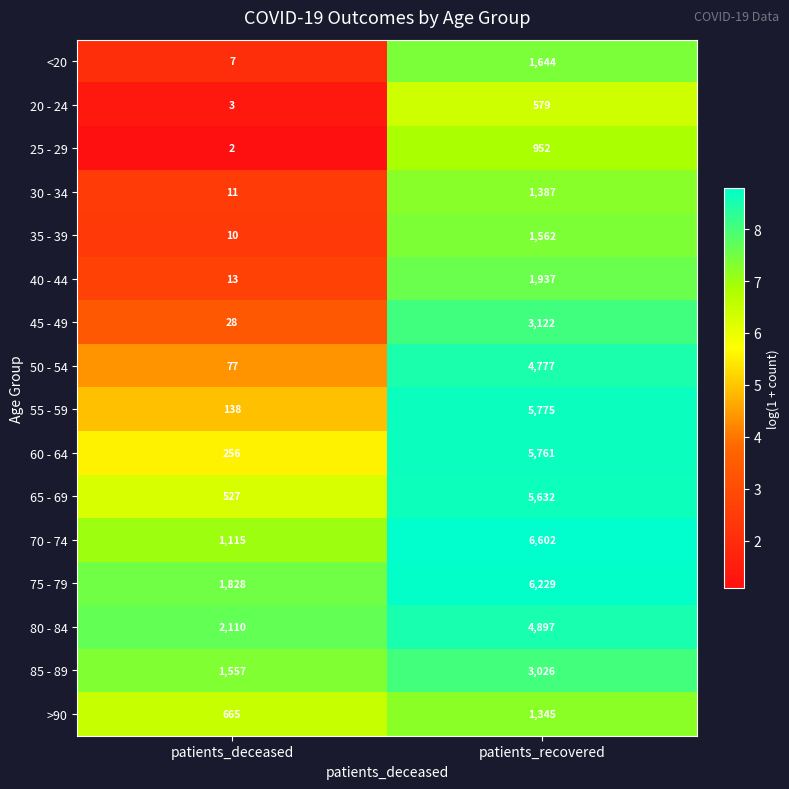

Where is 70 - 74 nearest to the value 3858?

patients_deceased